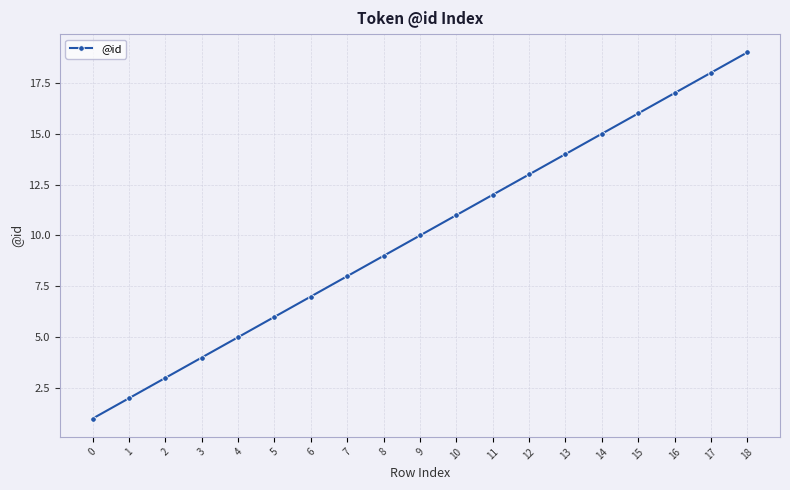

What is the value of the 4th point from the left?

4